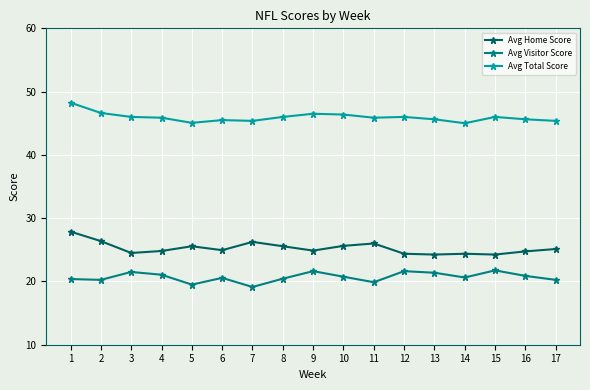

At 16, list the series in order from largest to smallest.

Avg Total Score, Avg Home Score, Avg Visitor Score